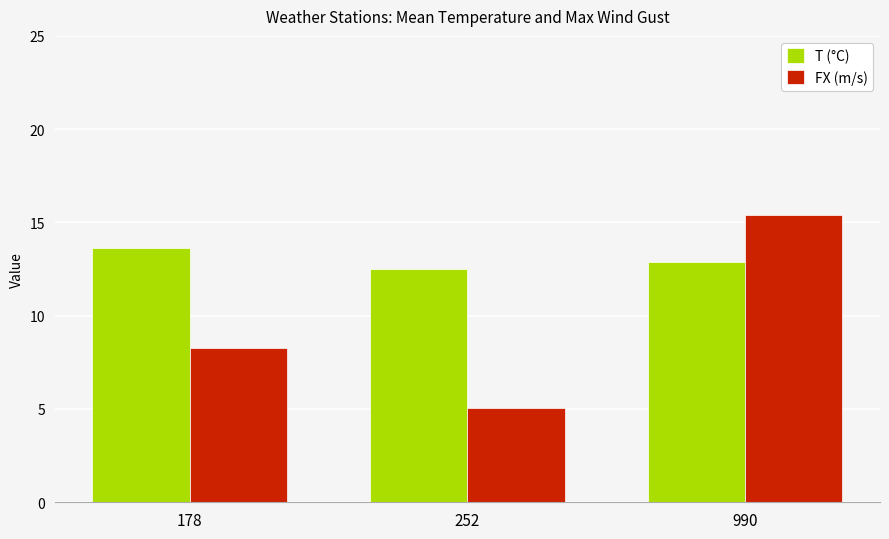

Reading left to right, extract all data points from this chart.

T (°C): 13.6	12.5	12.9
FX (m/s): 8.3	5.1	15.4